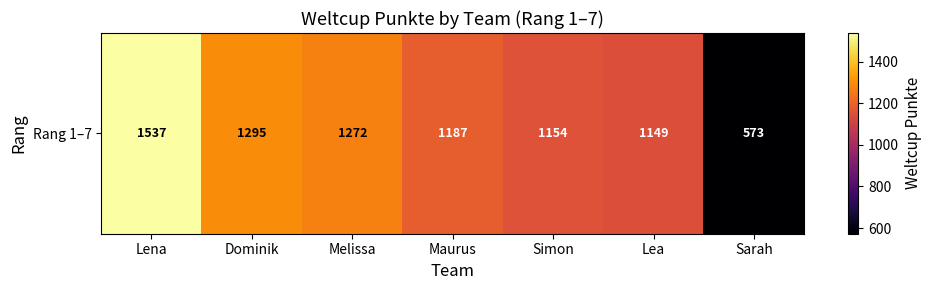

How many data points are above 1187?

3